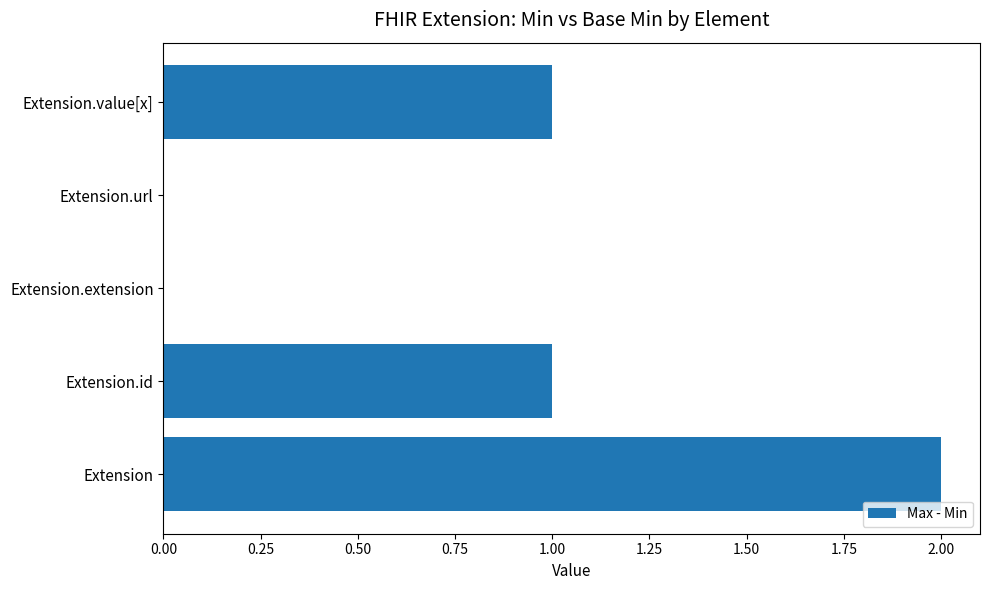

What is the sum of the values at Extension and Extension.value[x]?

3